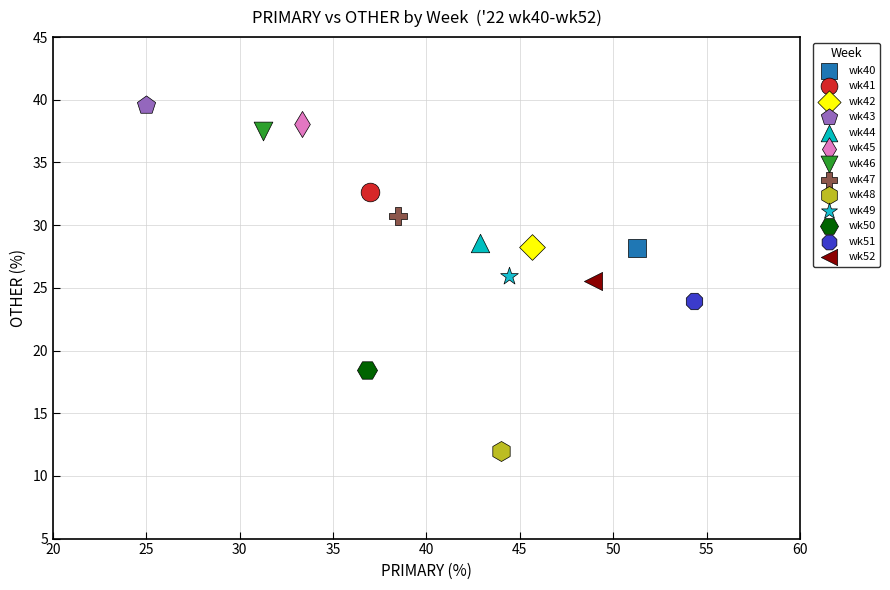

Which series contains the lowest Y value?

wk48